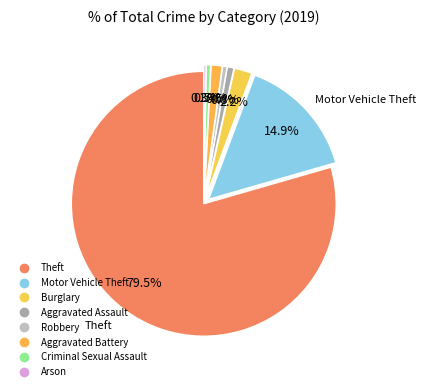

Count the number of slices in the pie.

8